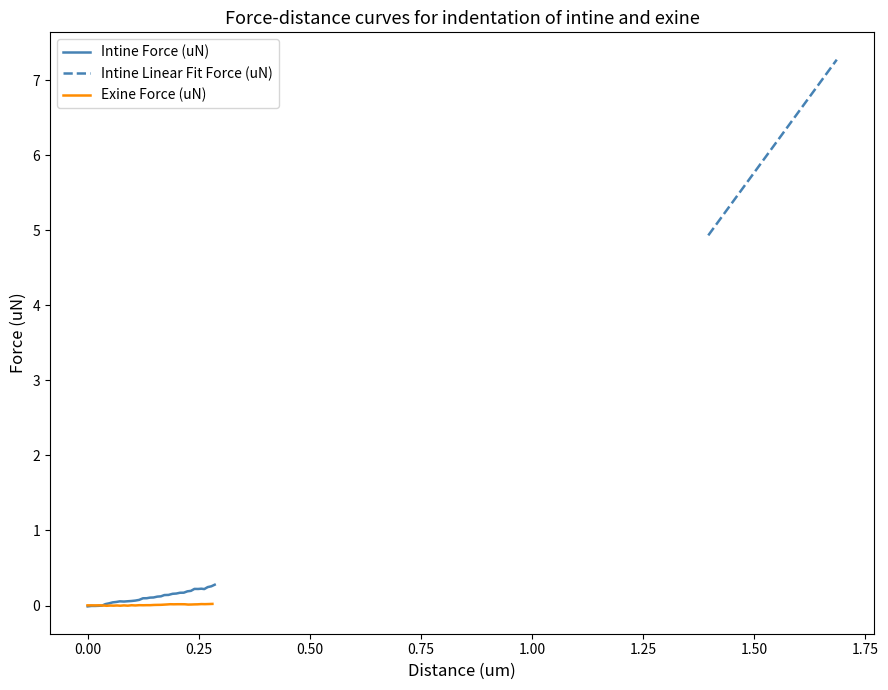

How many interior local valleys does the Exine Force (uN) series have?

10